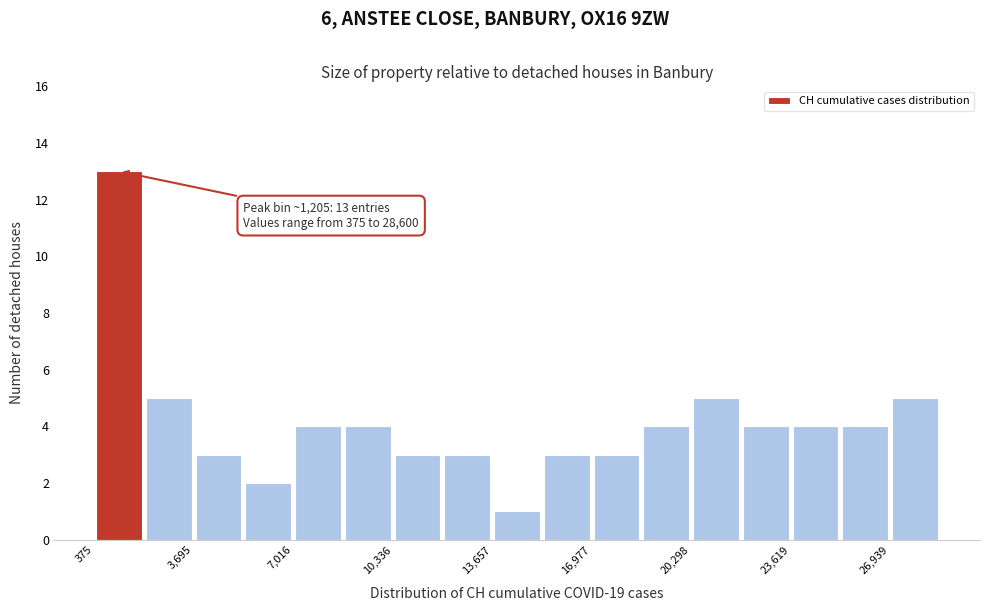

Read against the x-axis, roughly where is the centre of the tallest bar?

1000